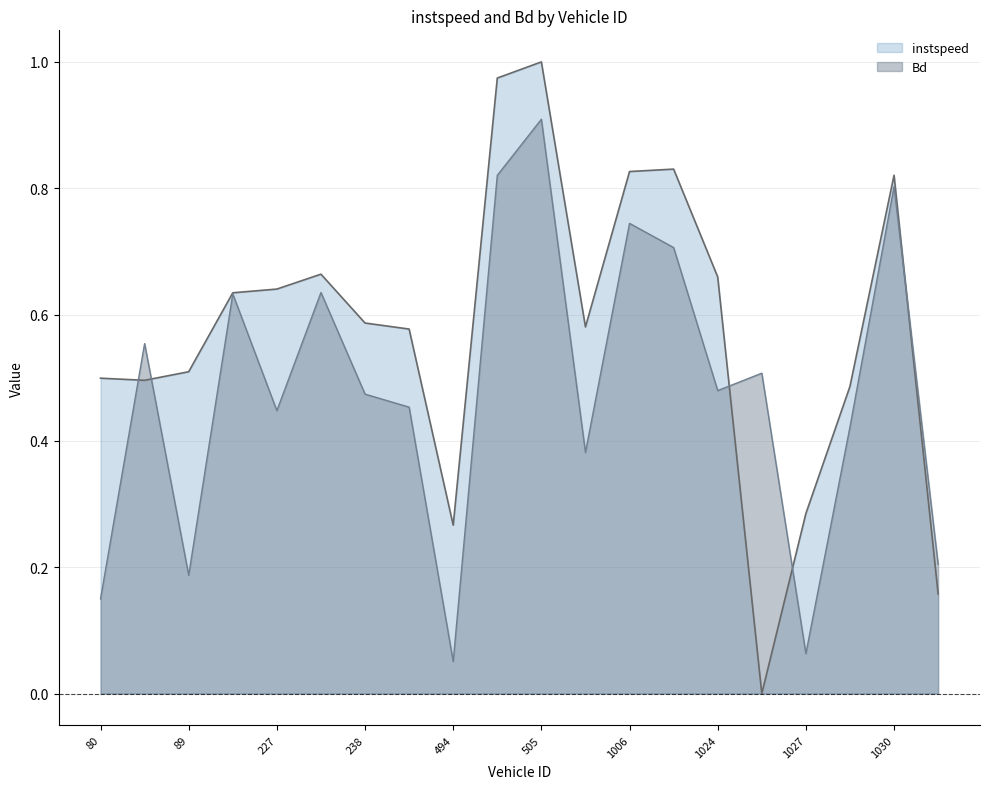

Is it true that instspeed equals 0.1 at 494?

False